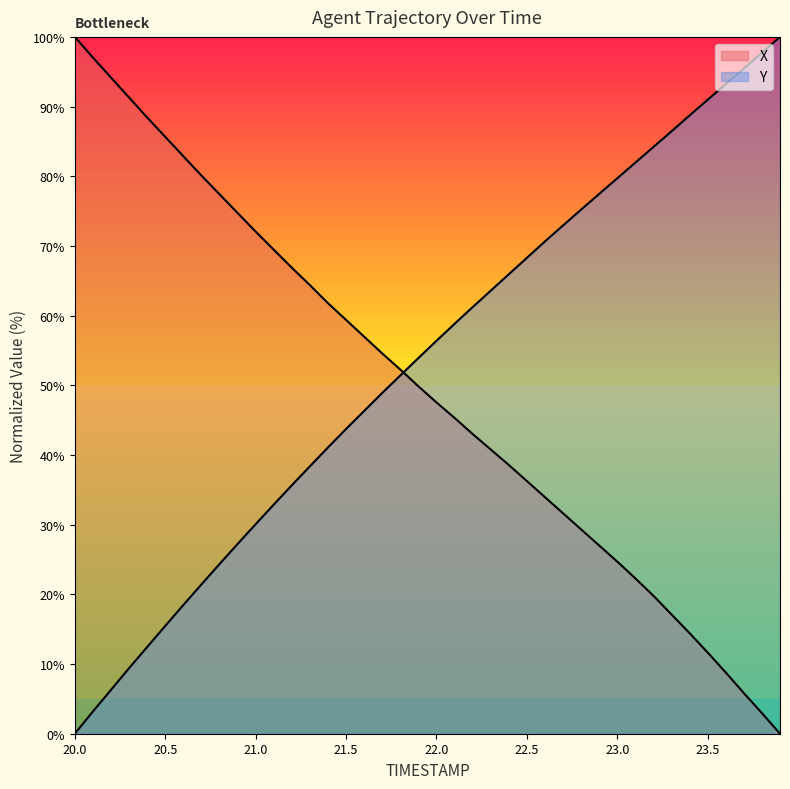

The value of Y at 21.7 is 48.9. True or false?

True